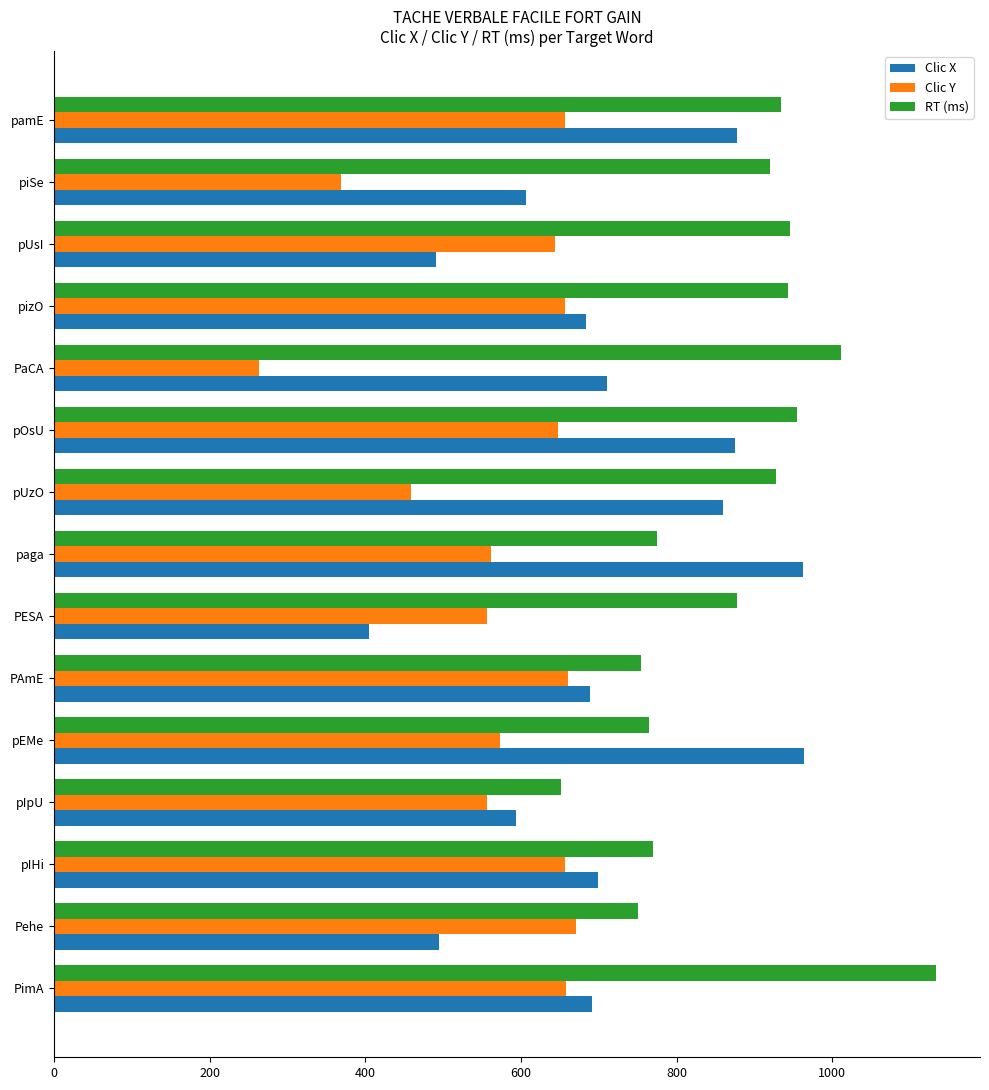

What value does the Clic X series have at pIHi?

699.0